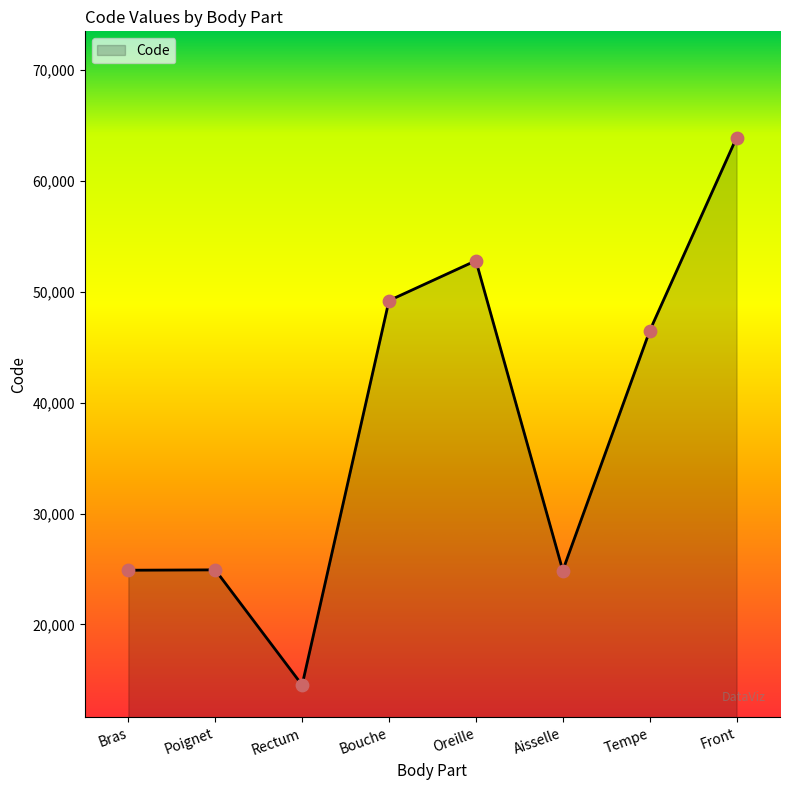

What is the change in value from Oreille to Aisselle?

-27916